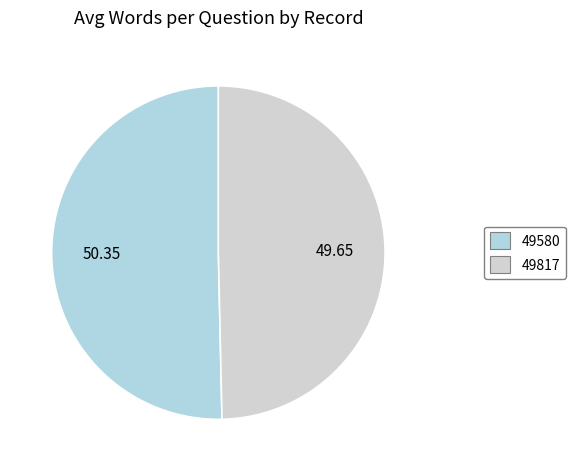

Do 49817 and 49580 together represent more than half of the pie?

Yes